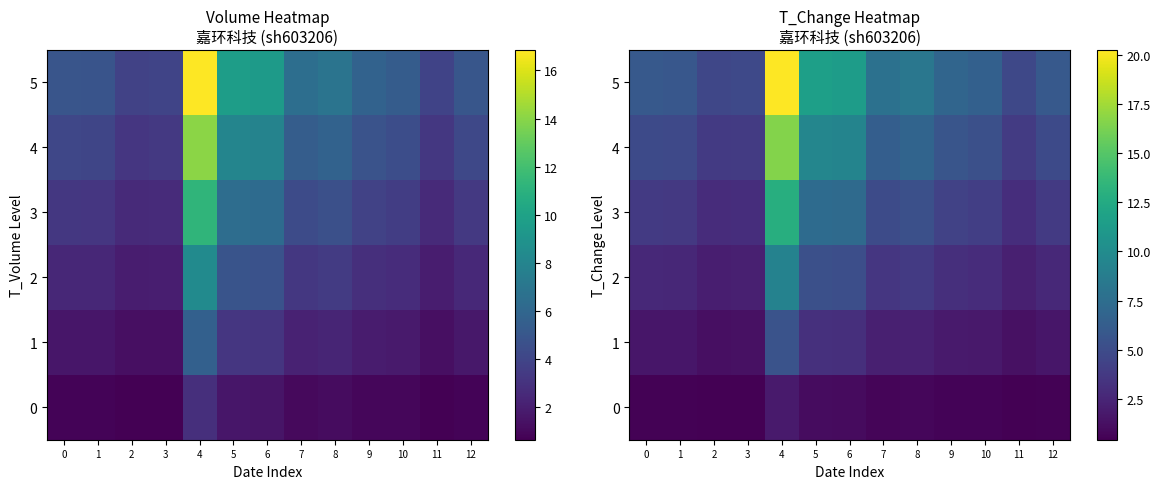

What is the difference between the maximum and minimum values in the 2 series?

7.1